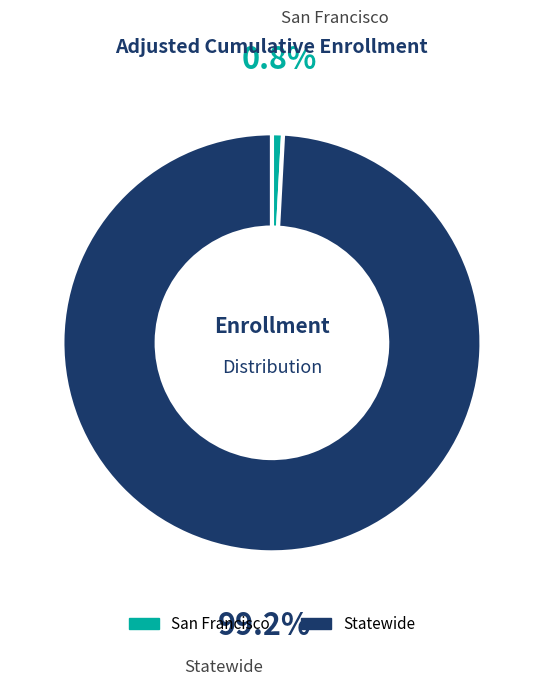

To the nearest percent, what is the difference between the largest and smallest slice percentages?

98%